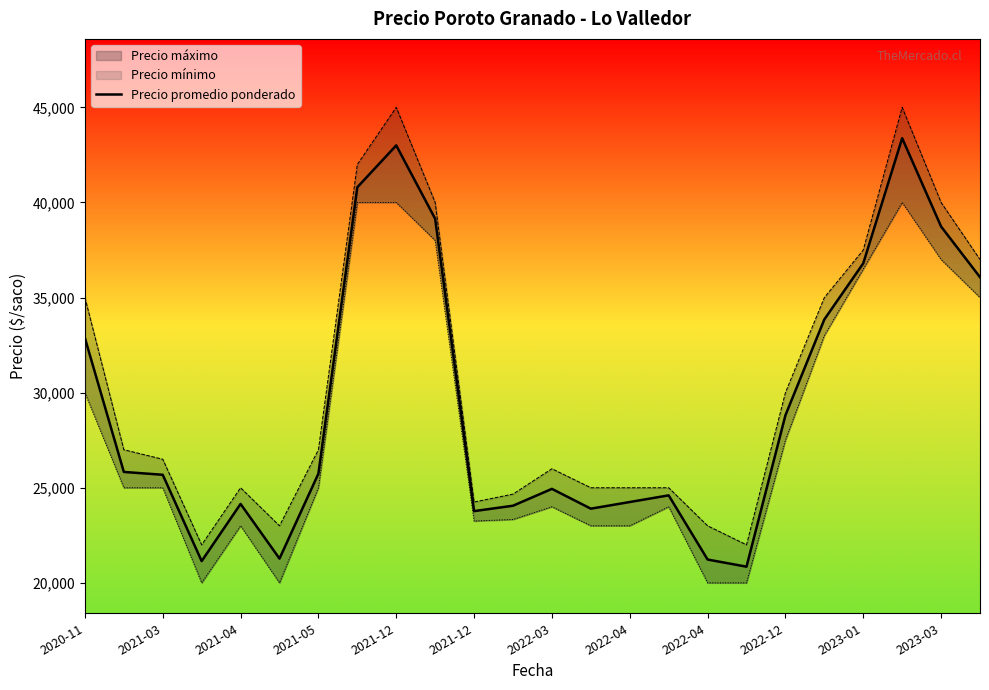

Between 2022-12 and 2021-12, which is larger?

2022-12